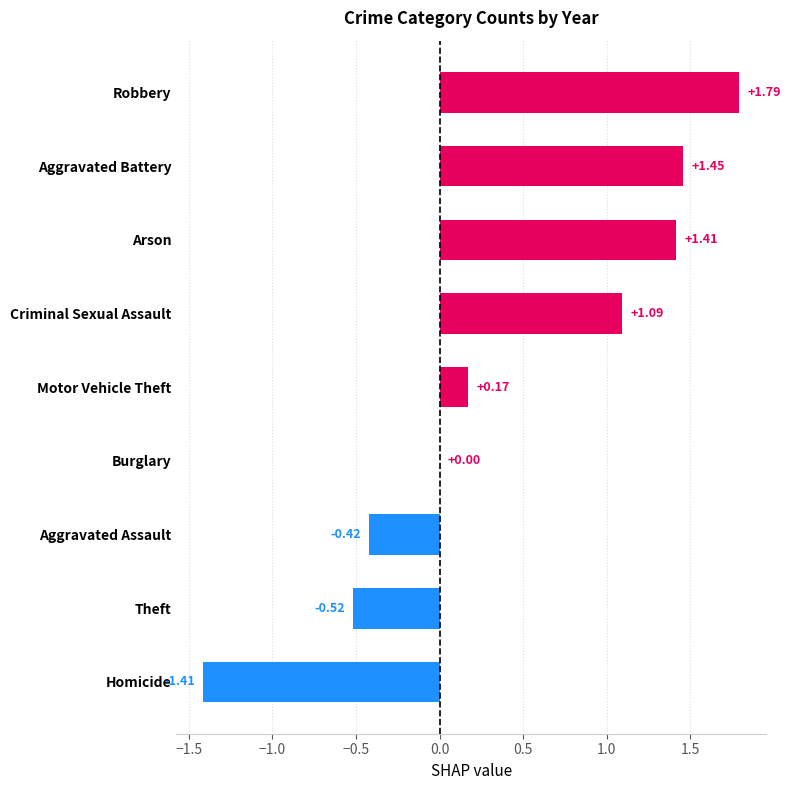

At which label is the value closest to 0?

Burglary